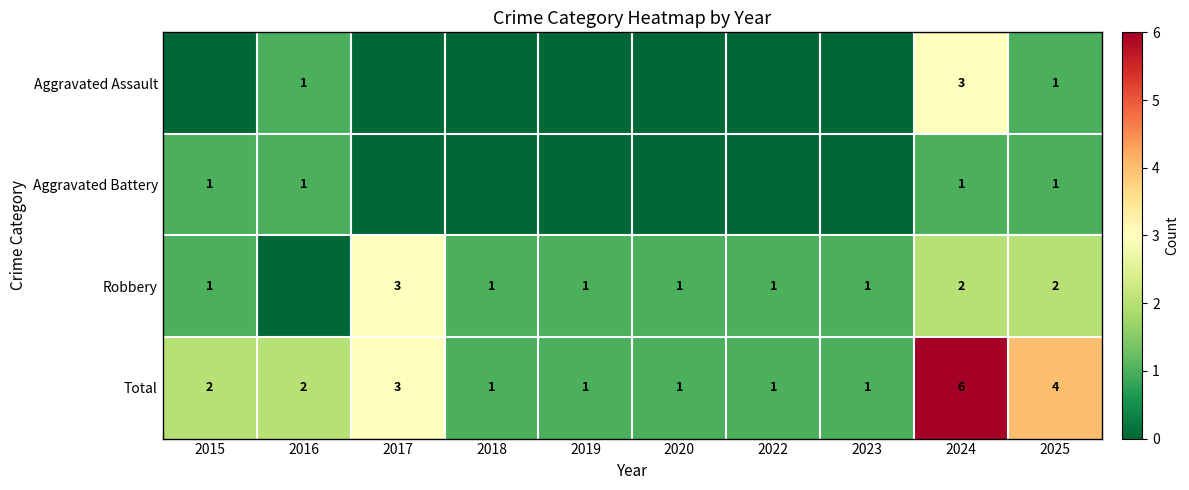

True or false: Robbery has a value of 2 at 2017.

False